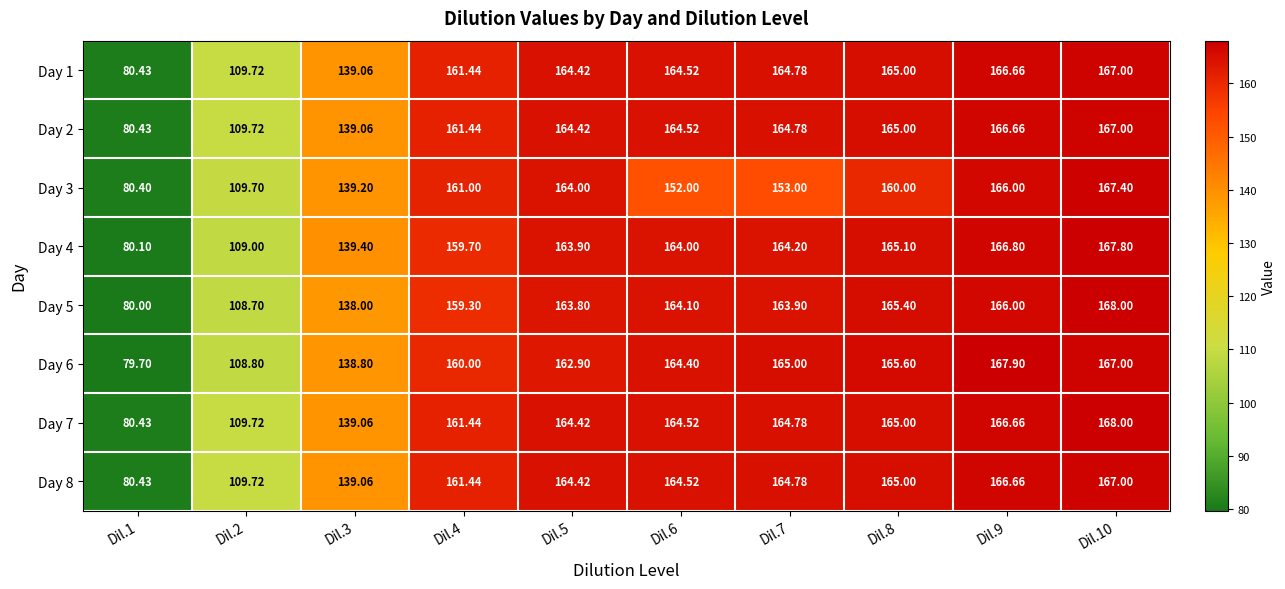

Is the value of Day 8 at Dil.2 greater than the value of Day 7 at Dil.7?

No